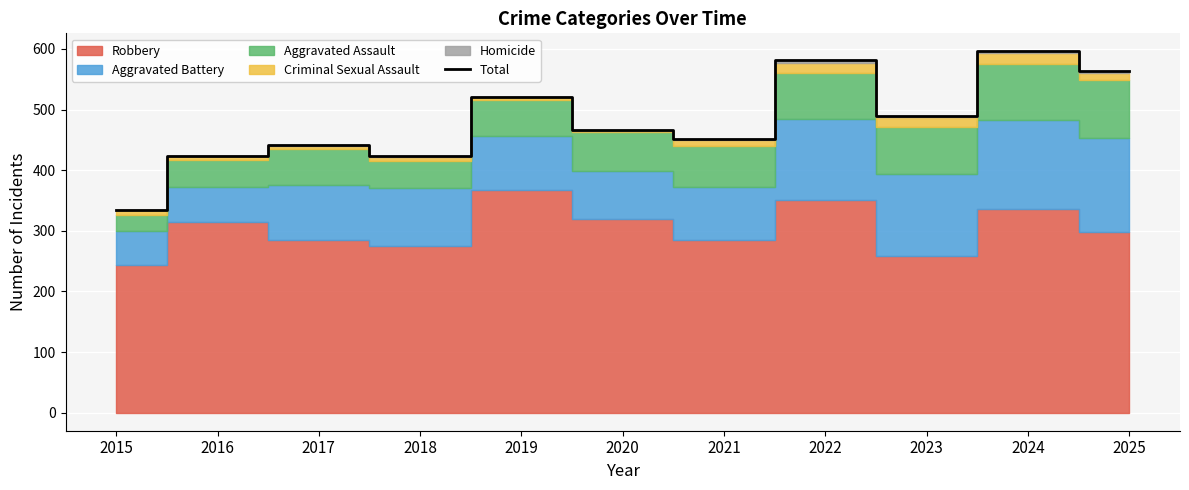

Count the number of categories in the chart.

11